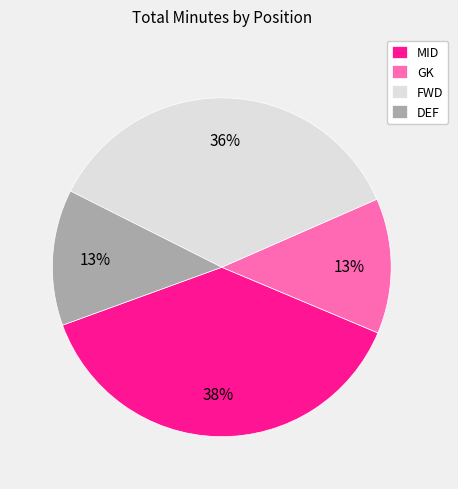

Between DEF and MID, which is larger?

MID